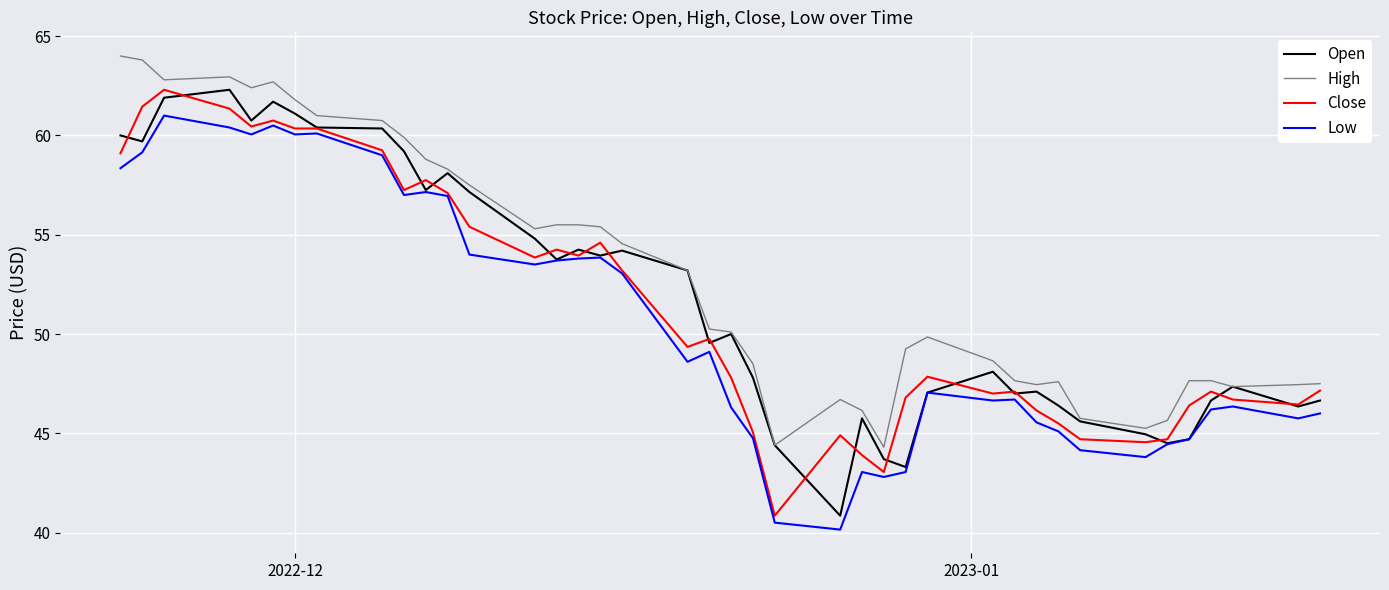

What is the greatest value displayed?

64.0